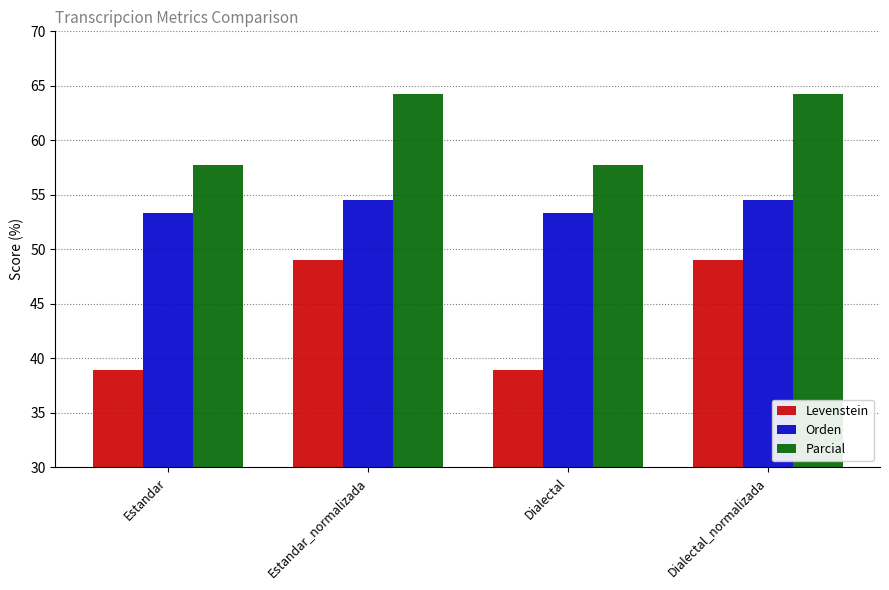

What is the maximum value shown in the chart?

64.3